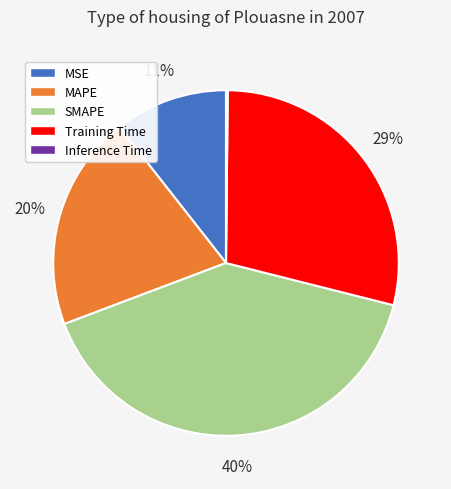

The Training Time slice represents 29% of the pie. True or false?

True